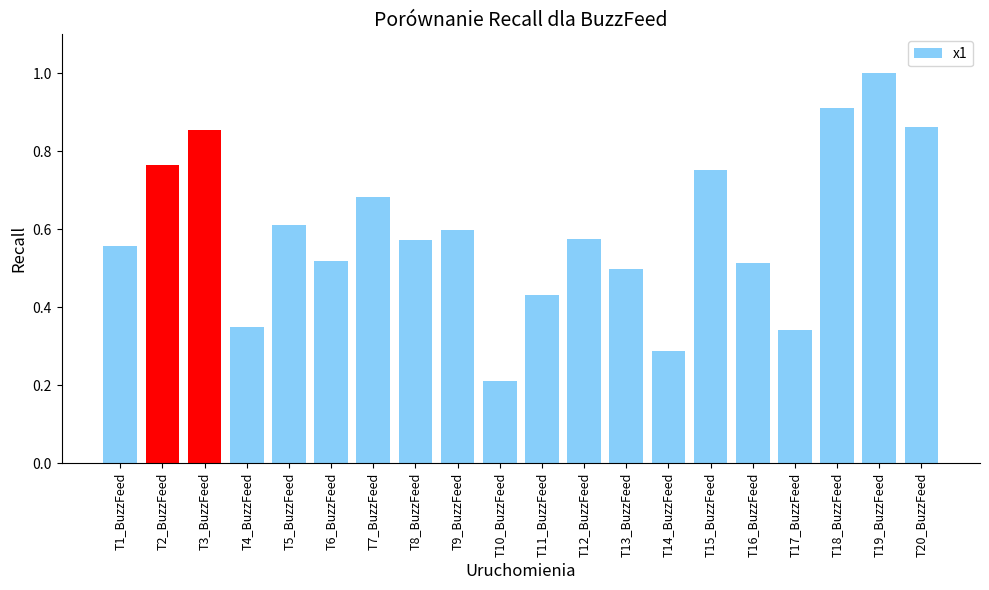

What is the sum of the values at T19_BuzzFeed and T6_BuzzFeed?

1.5